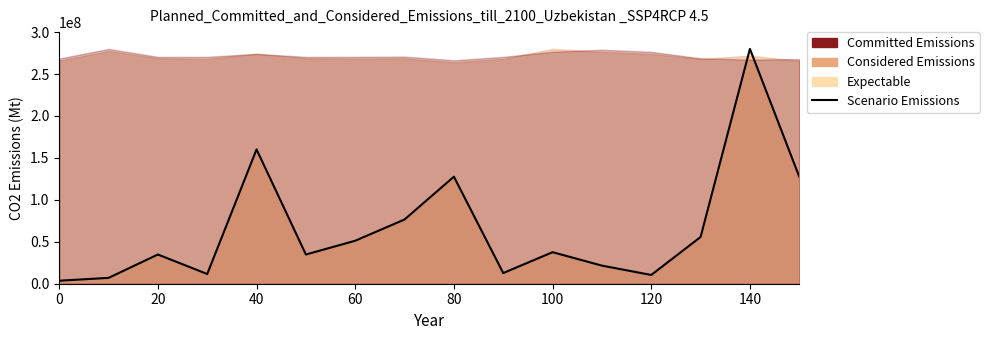

How many lines are shown in the chart?

1